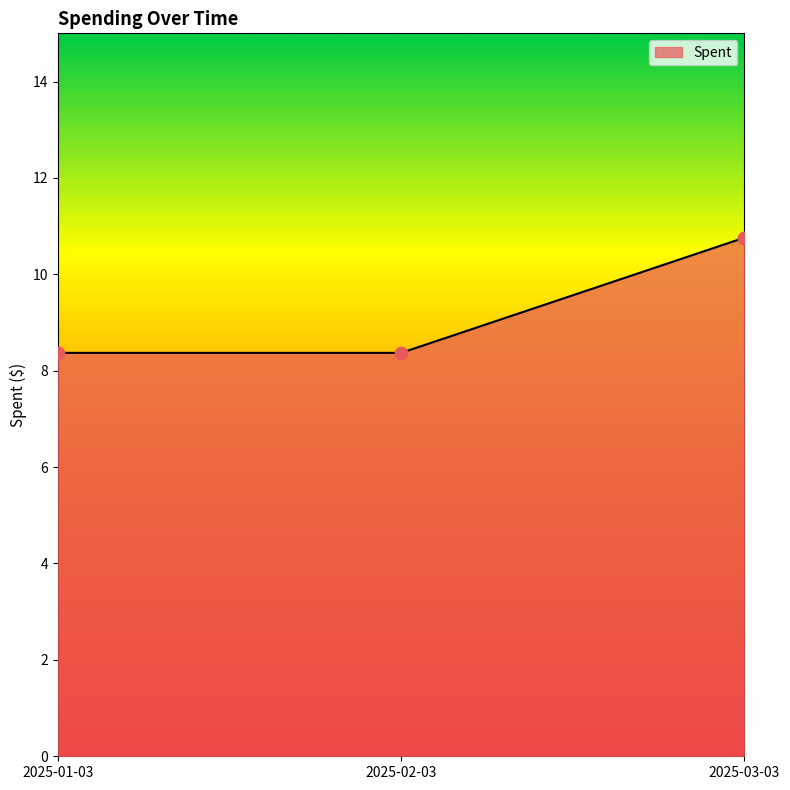

What is the ratio of the value at 2025-02-03 to the value at 2025-03-03?

0.8